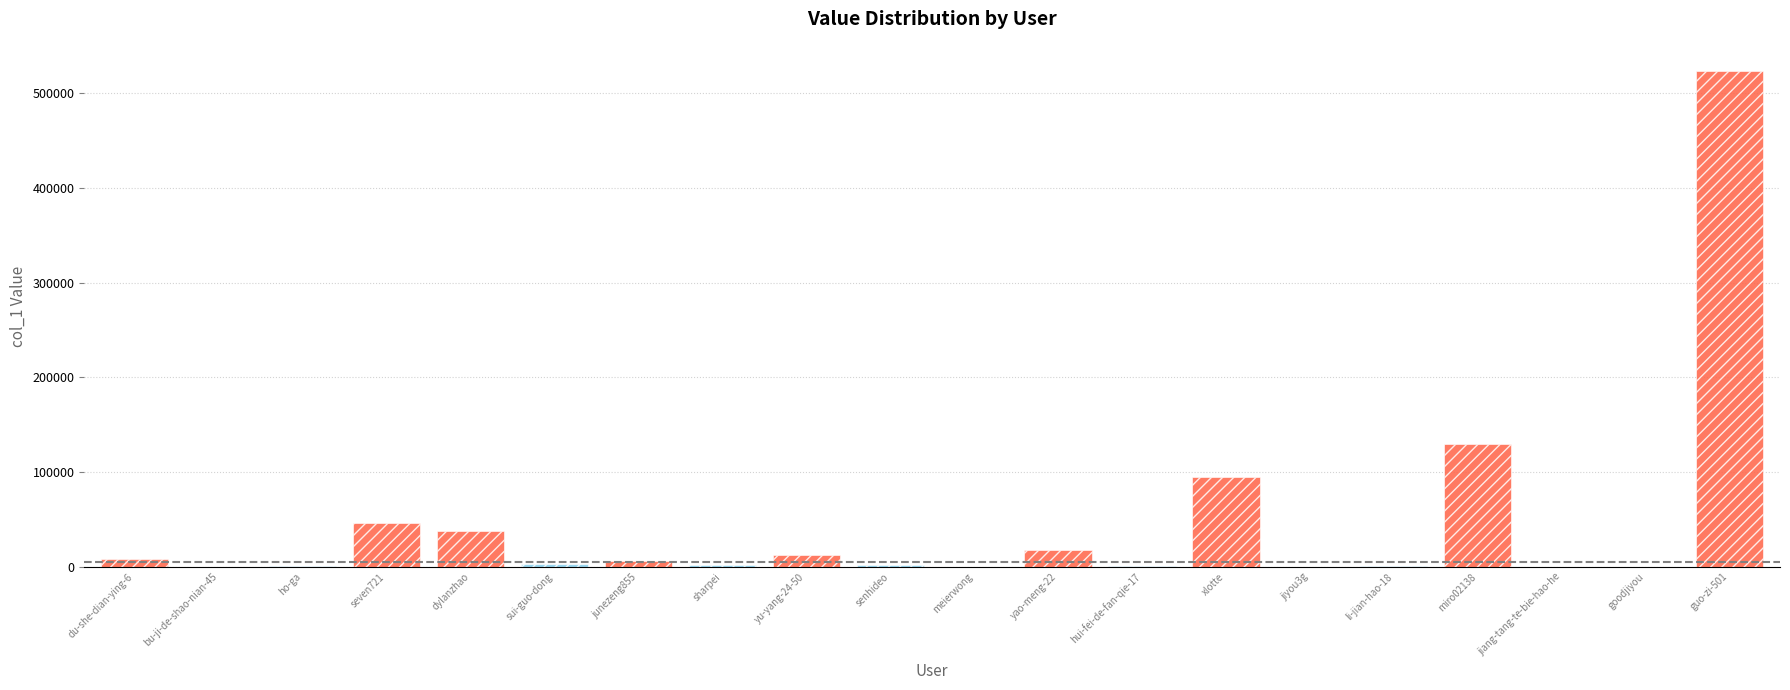

Is it true that the value at goodjiyou is 213?

True